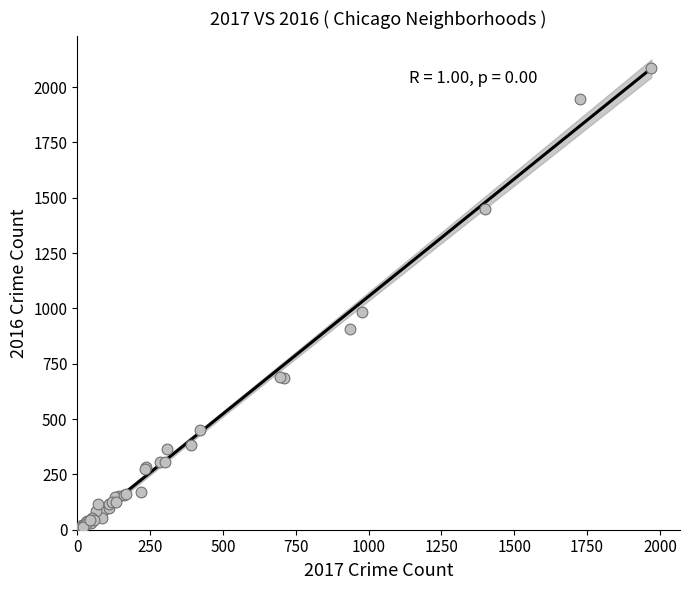

What Y value in the scatter plot is closest to 1048?

983